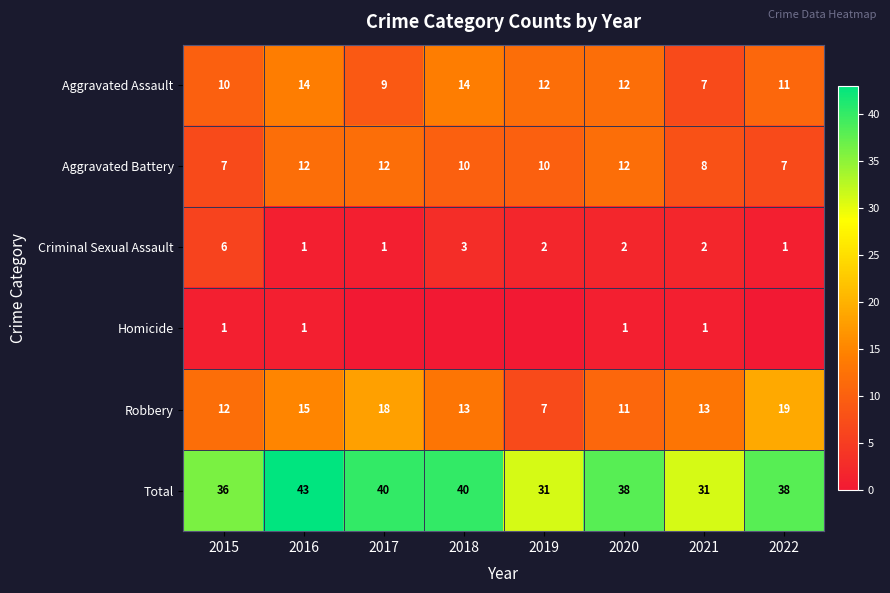

At how many categories does at least one series exceed 11?

8